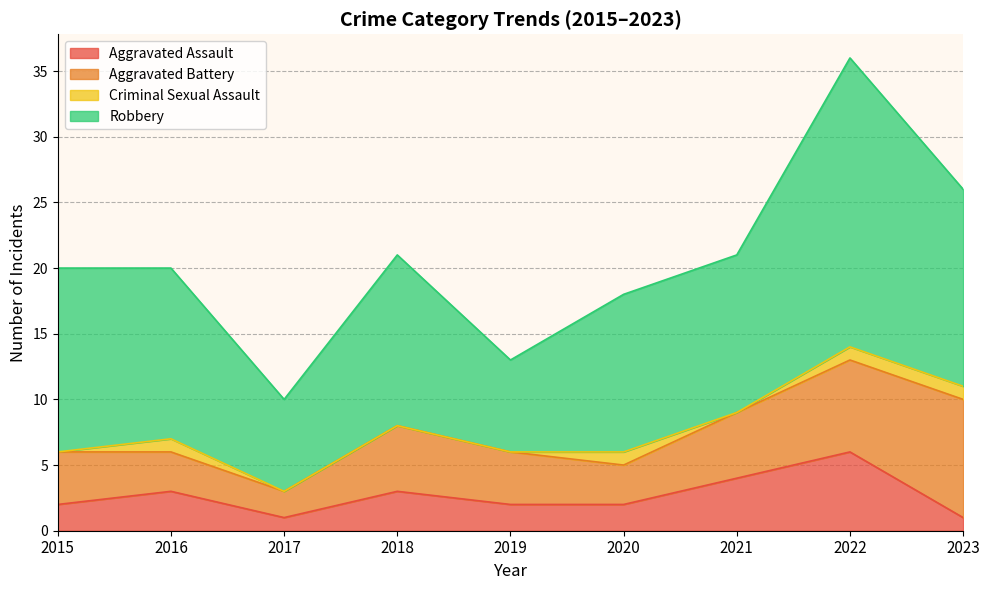

Does the chart have visible grid lines?

Yes